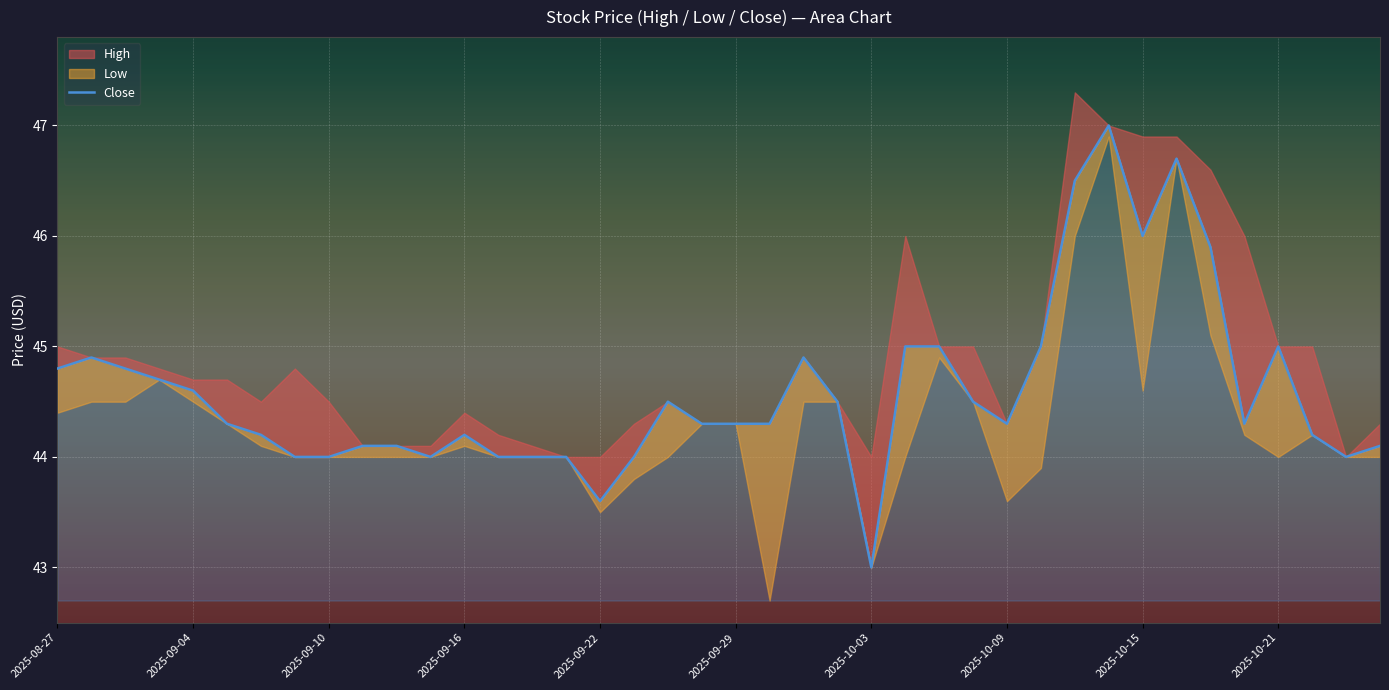

At which category does the chart reach its peak across all series?

31